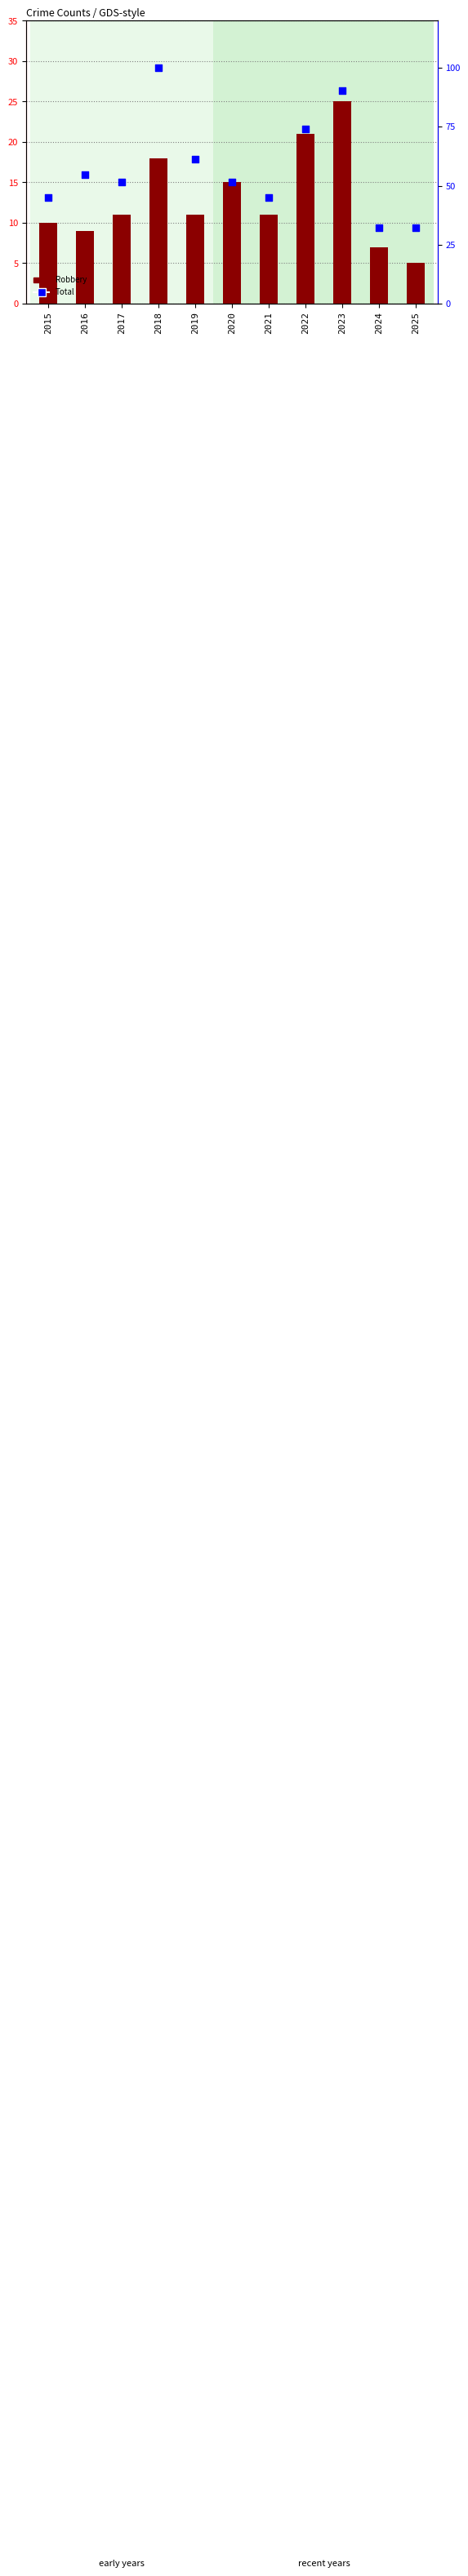

Which series has the largest total across all categories?

Total